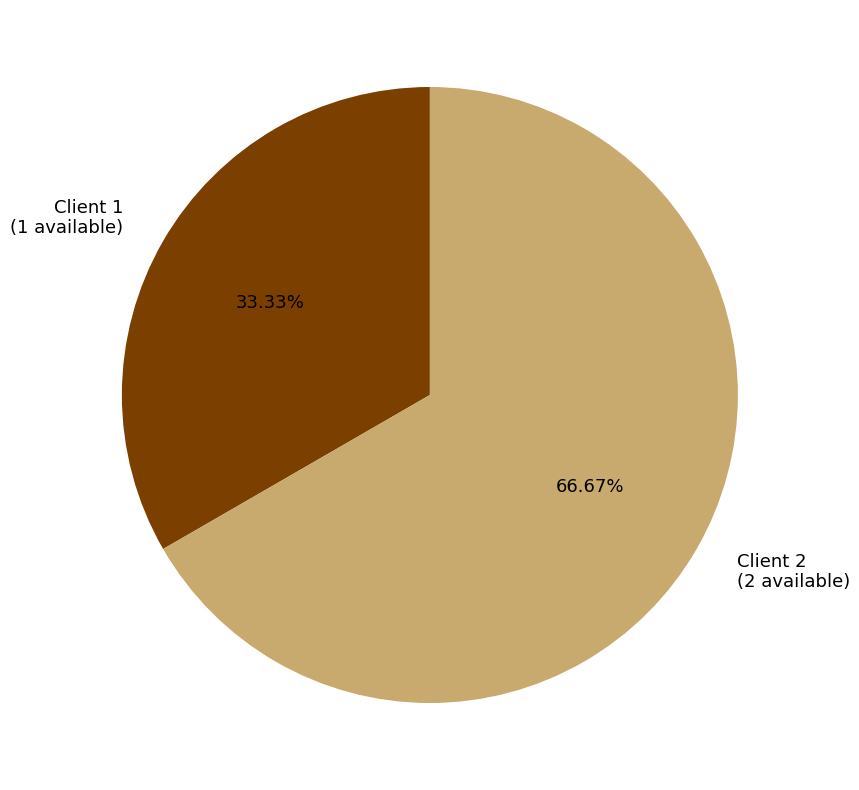

Approximately how many times larger is the value at Client 2 (2 available) compared to Client 1 (1 available)?

2.0